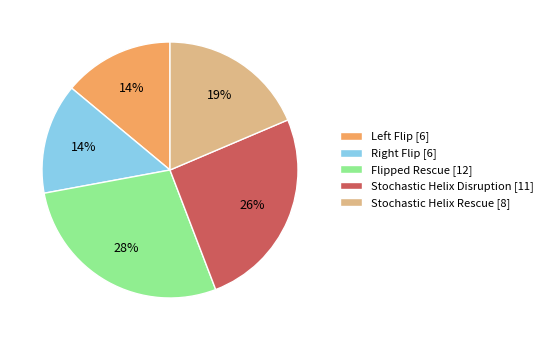

Do Stochastic Helix Disruption and Stochastic Helix Rescue together represent more than half of the pie?

No